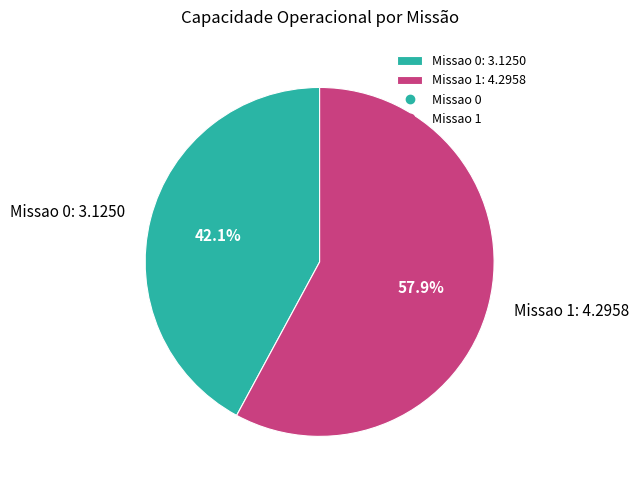

Which has a higher value, Missao 1 or Missao 0?

Missao 1